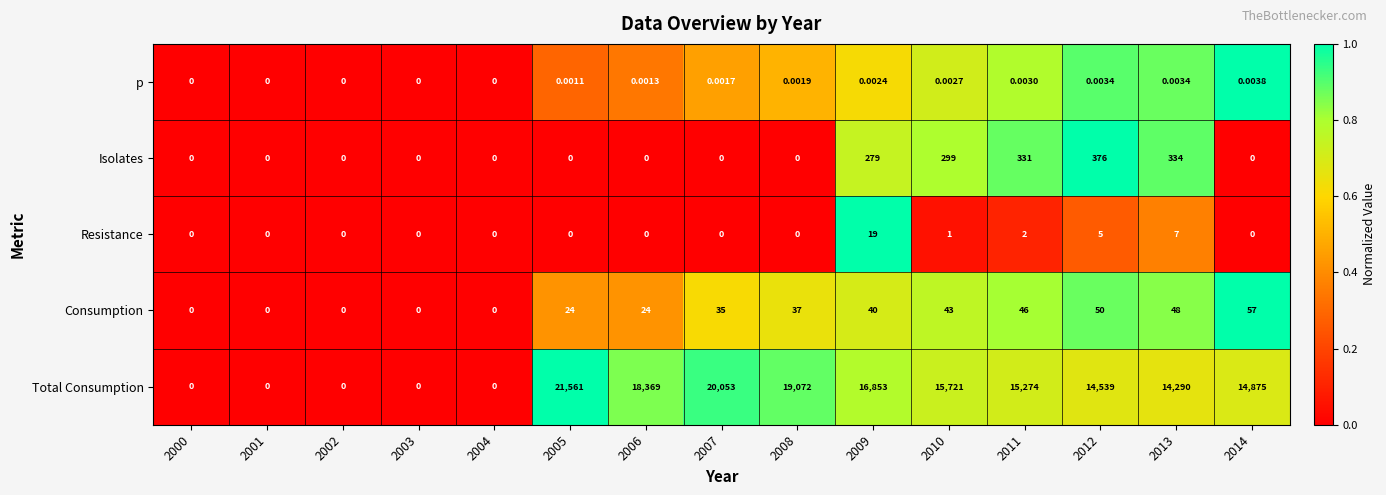

Rank the series by their maximum value, from highest to lowest.

Total Consumption, Isolates, Consumption, Resistance, p